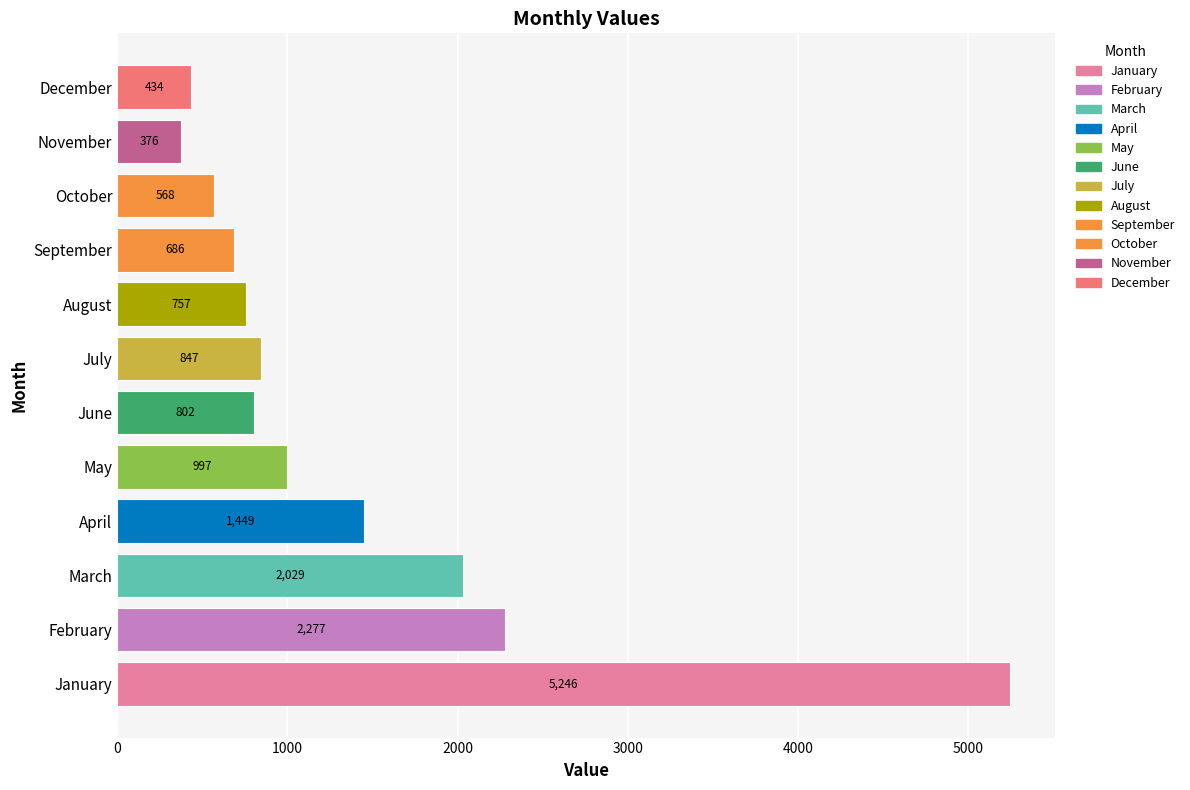

List the labels in order of value, largest first.

January, February, March, April, May, July, June, August, September, October, December, November